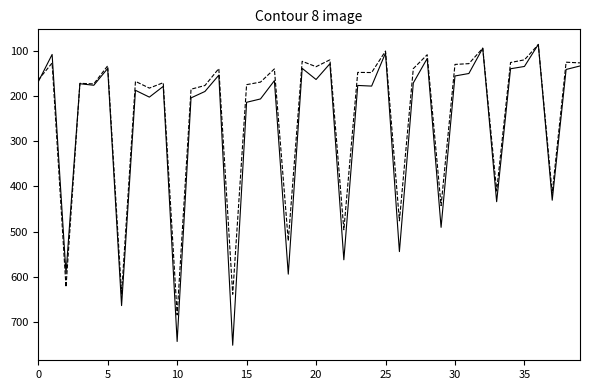

What is the minimum value shown in the chart?

85.3